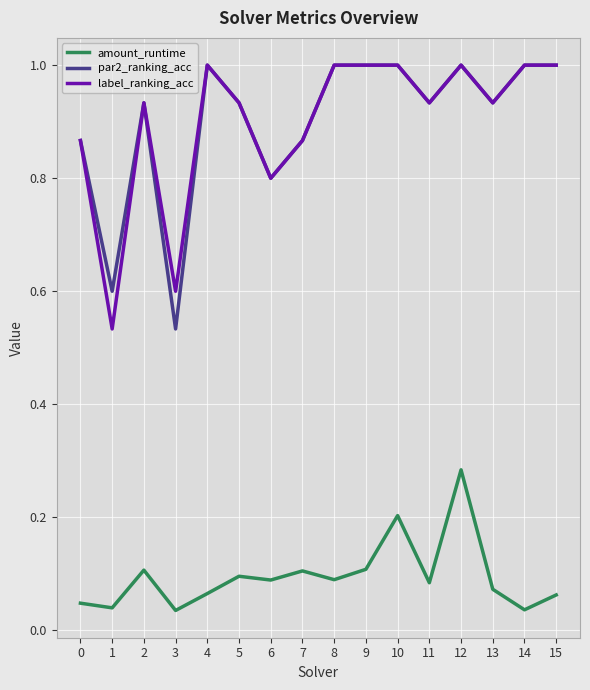

What is the total value across all series at 4?

2.1